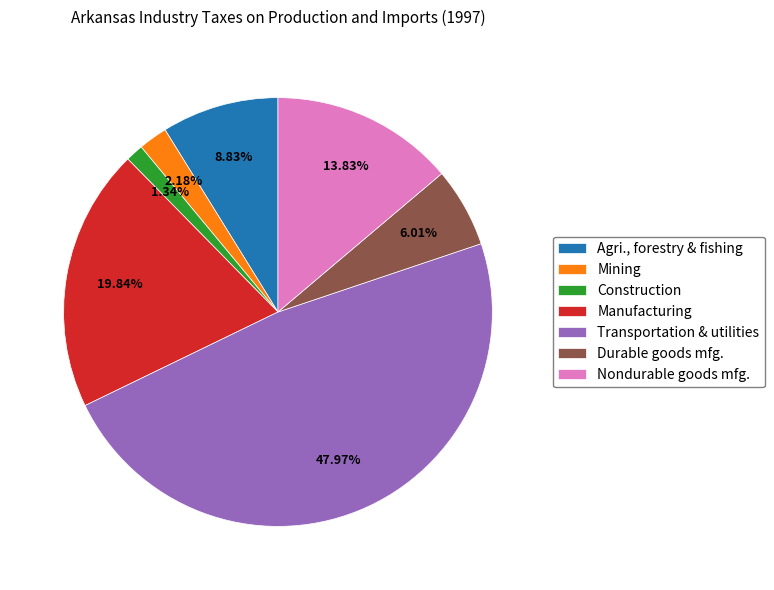

Do Transportation & utilities and Durable goods mfg. together represent more than half of the pie?

Yes